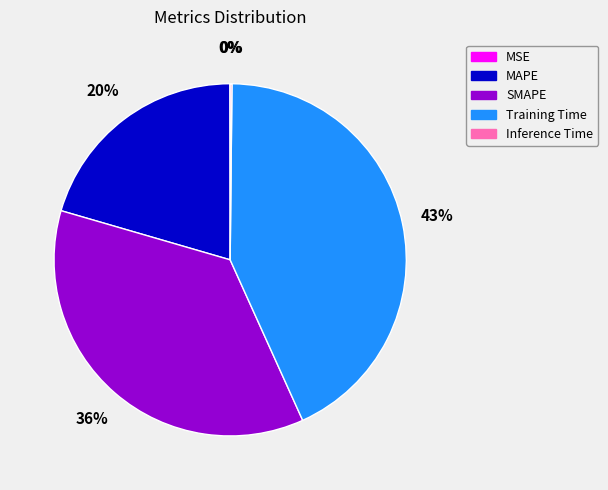

Do MAPE and Training Time together represent more than half of the pie?

Yes